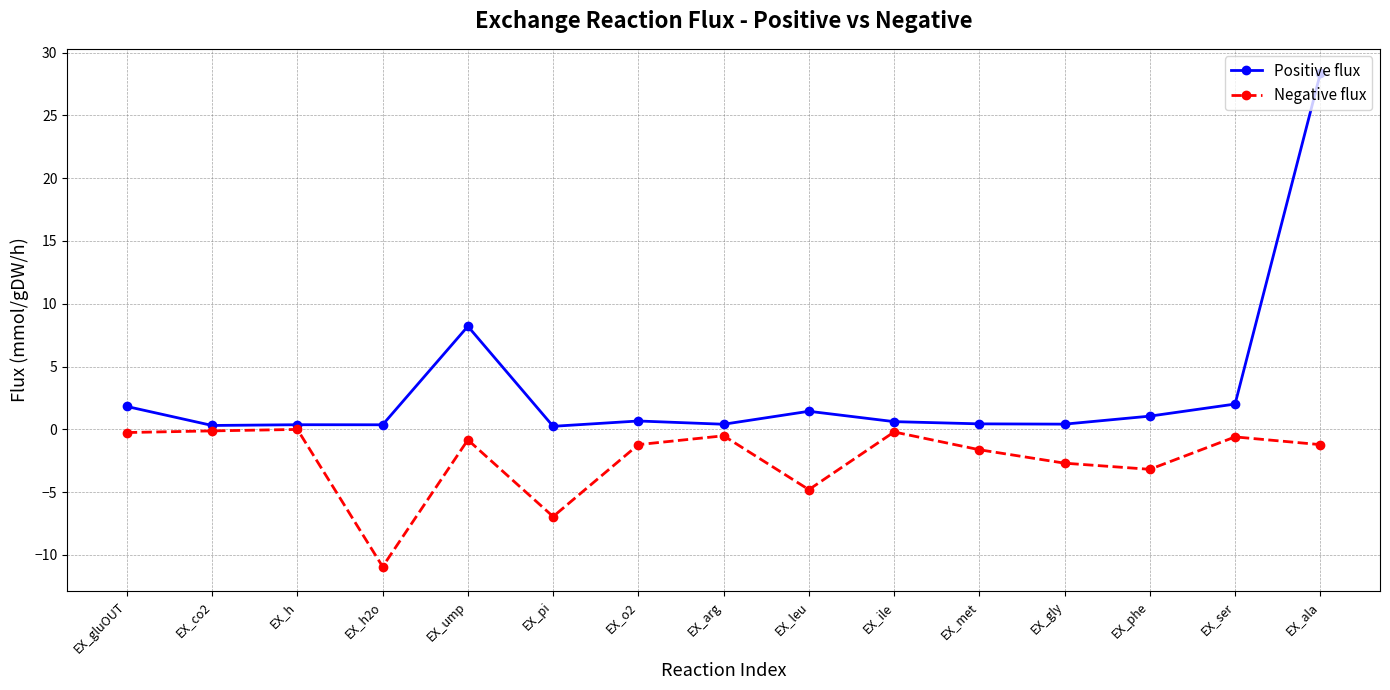

What is the difference between the maximum and minimum values in the Negative flux series?

10.9